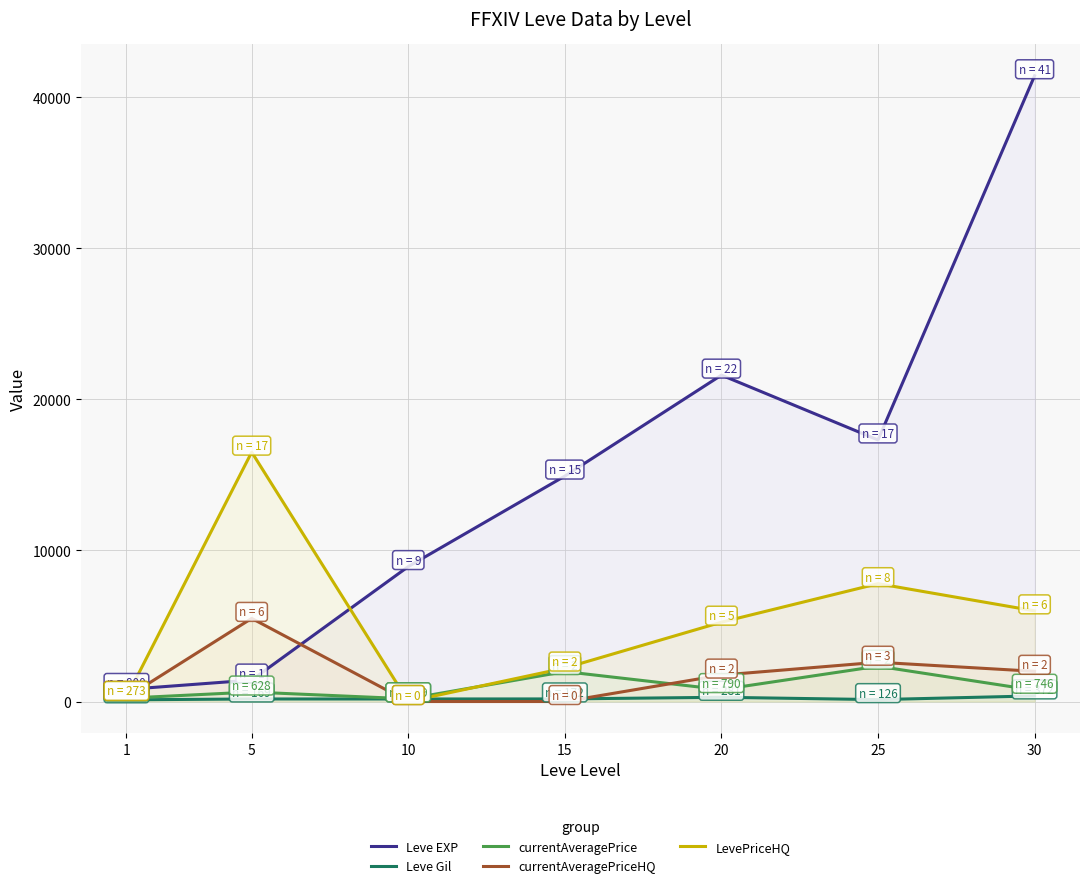

Which has a higher value, 30 or 10?

30